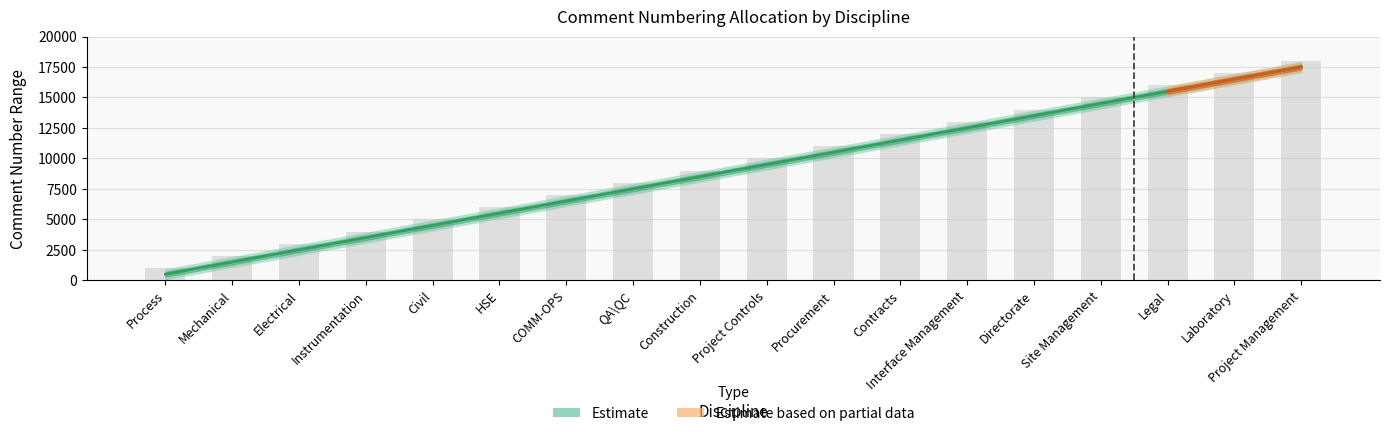

True or false: the data shows 2778.0 at Construction.

False